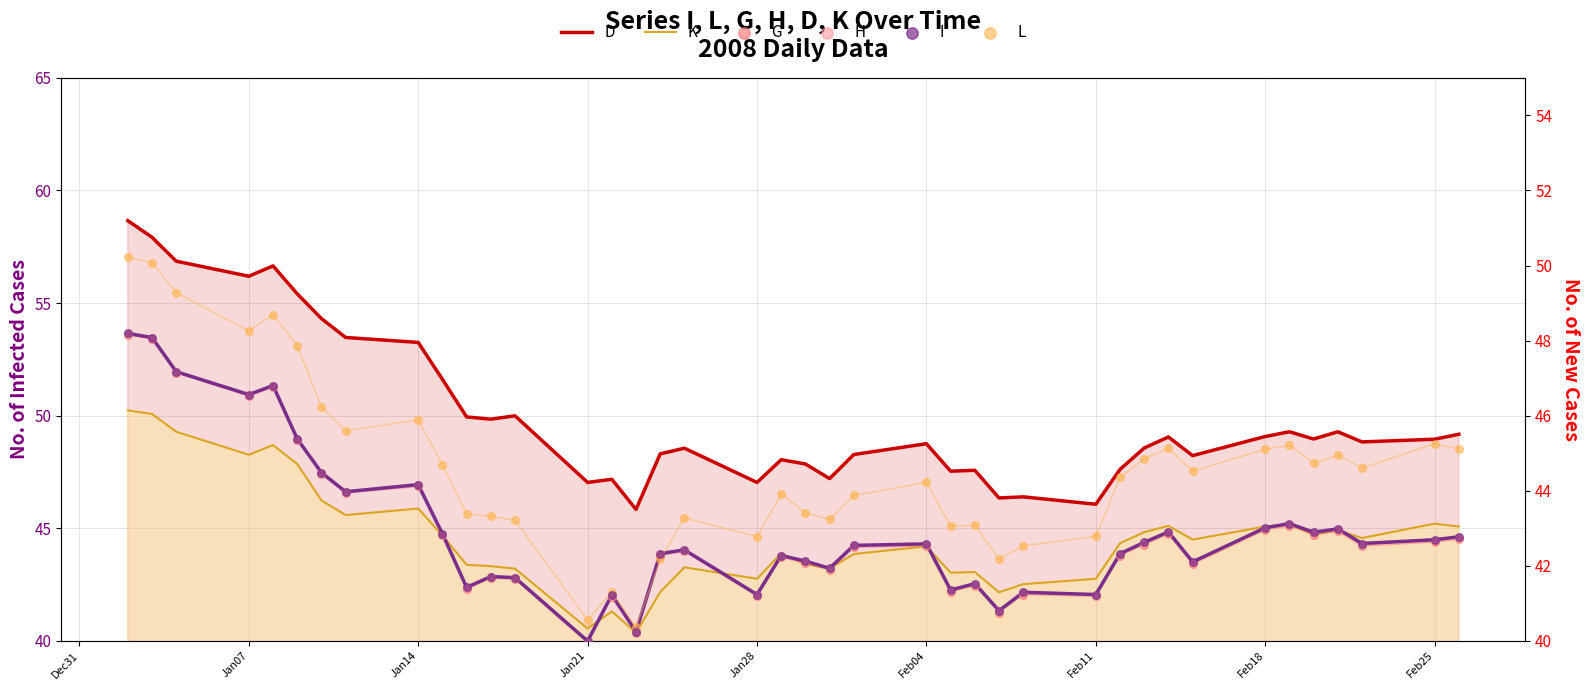

Which series has the widest spread of Y values?

D